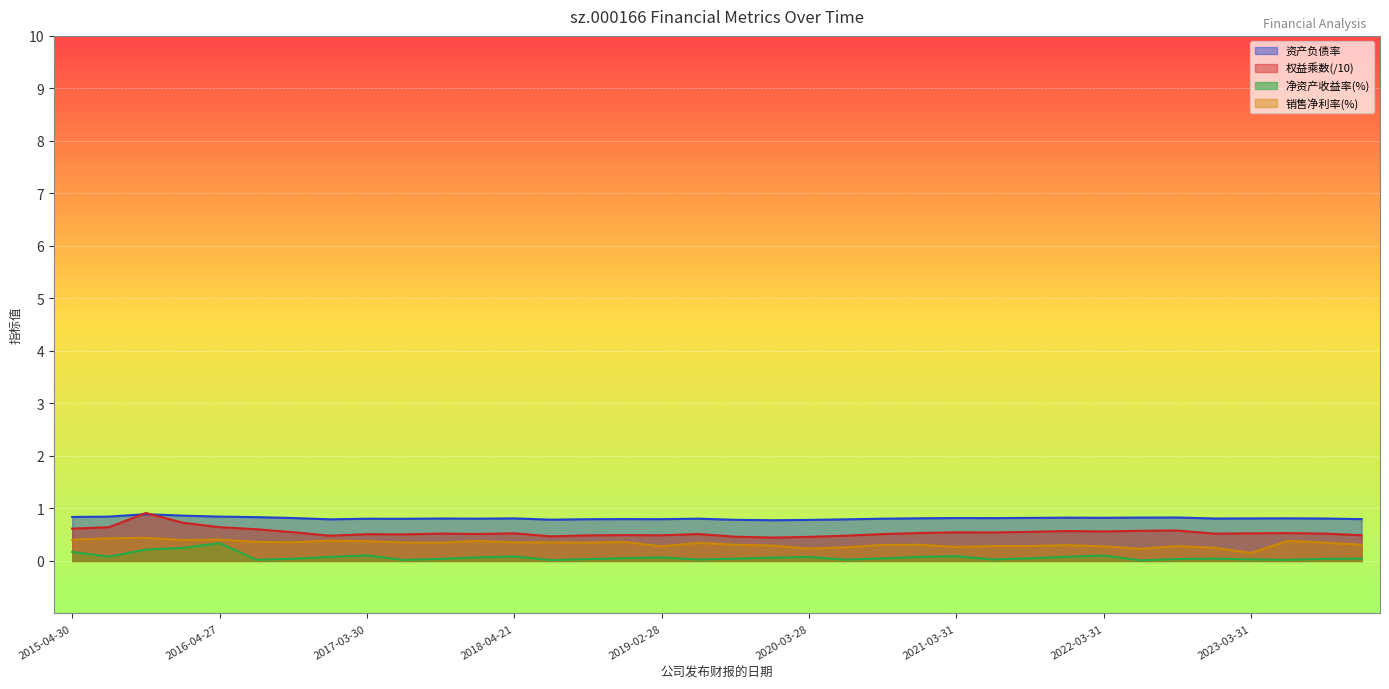

At how many categories does at least one series exceed 0?

36